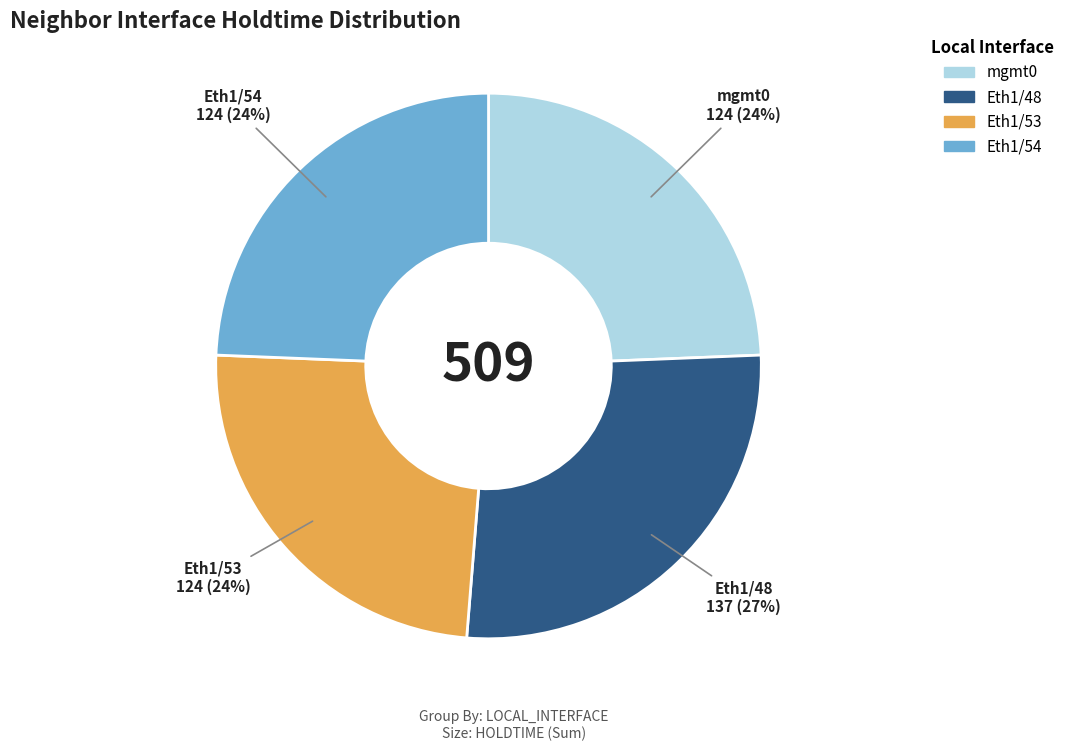

How many slices are in this pie chart?

4